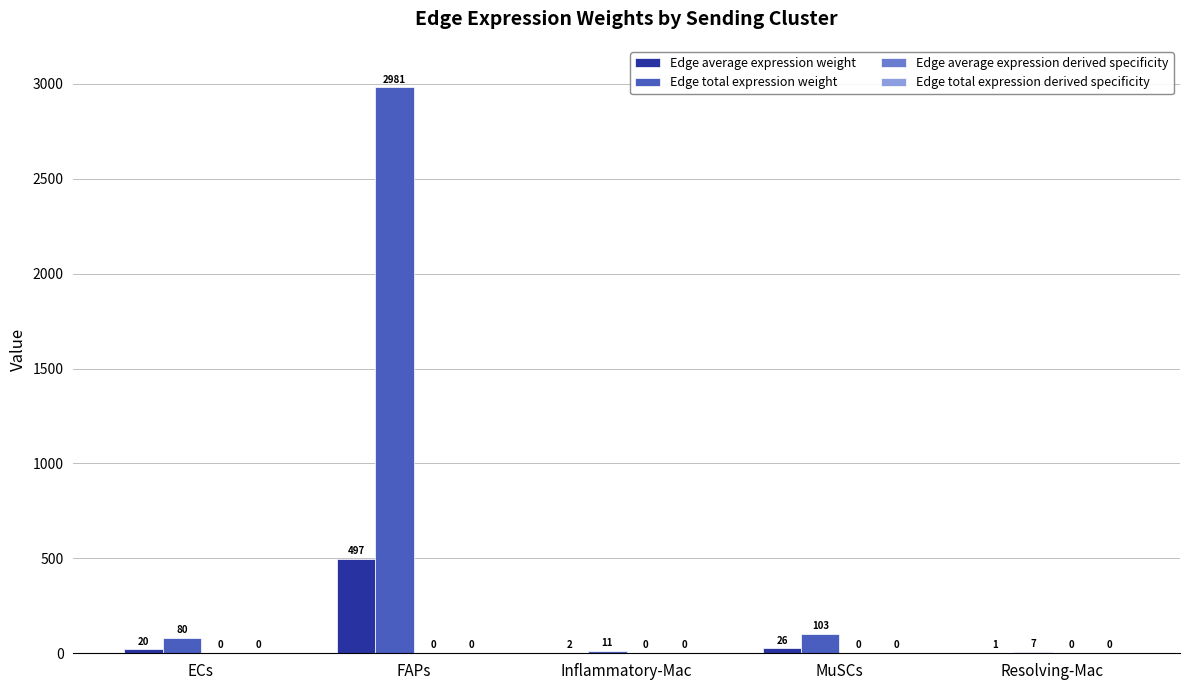

Are the bars grouped side by side (vs. stacked)?

Yes